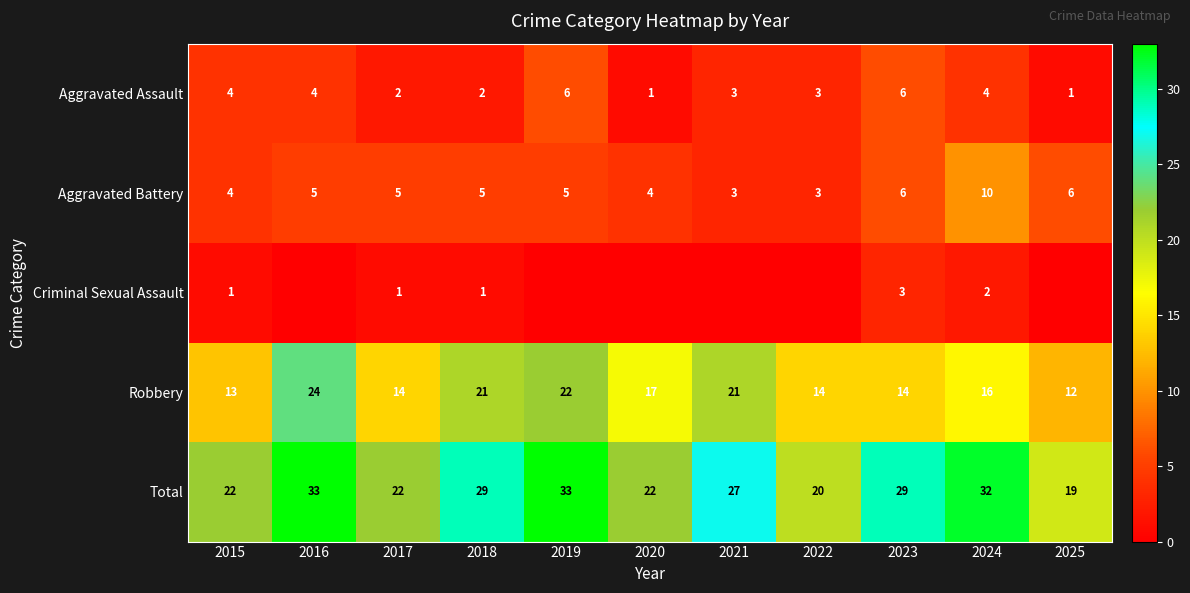

At which label does Total reach its minimum?

2025